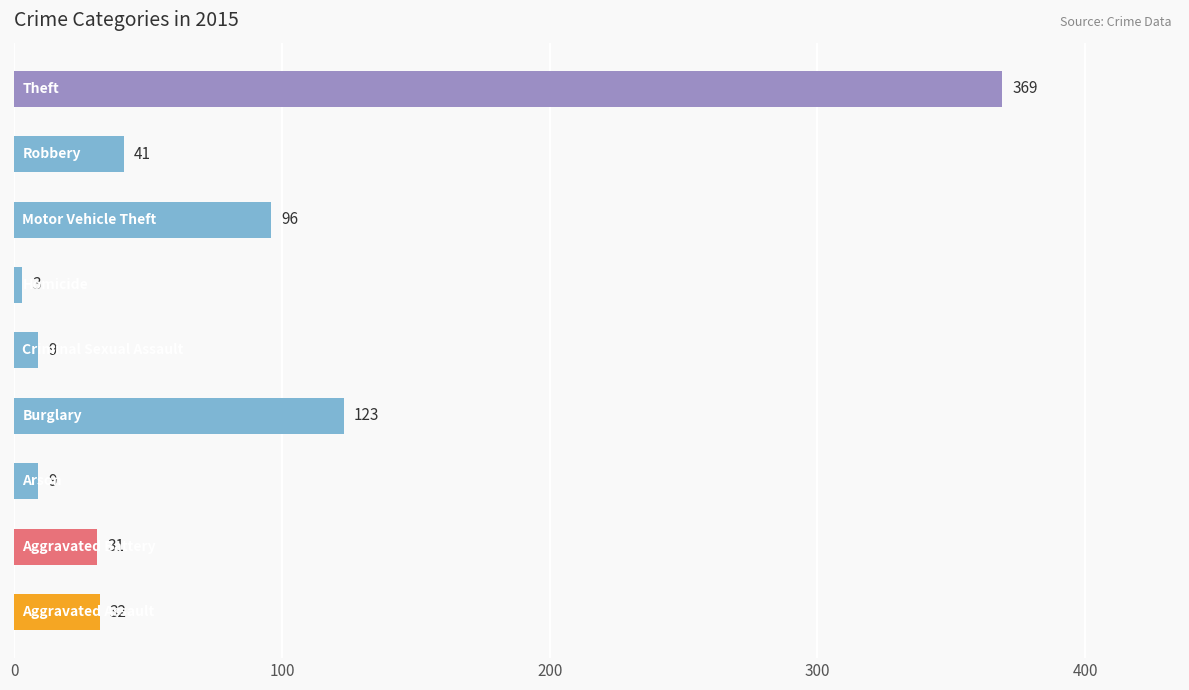

How many categories are shown in the chart?

9